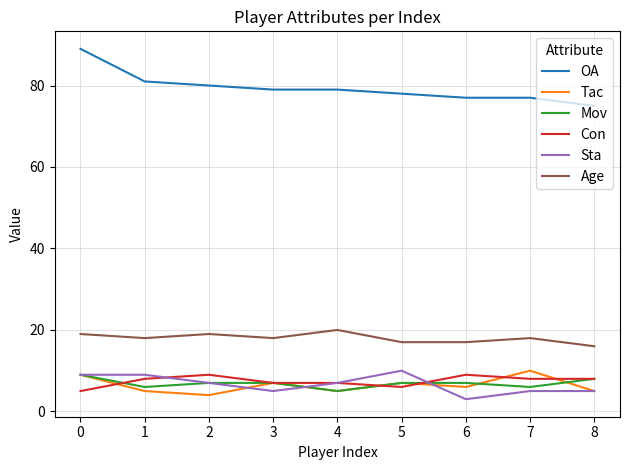

Is it true that Mov equals 3 at 2?

False